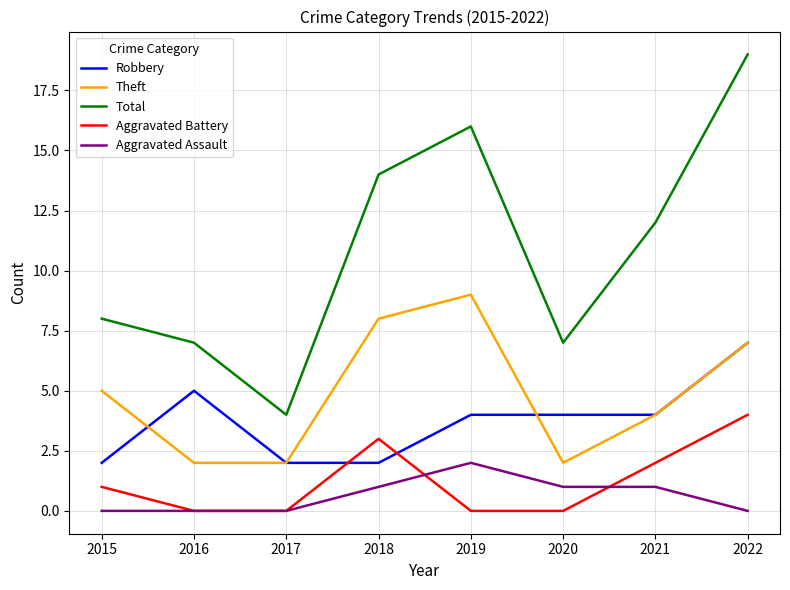

Which series has the largest range (max minus min)?

Total